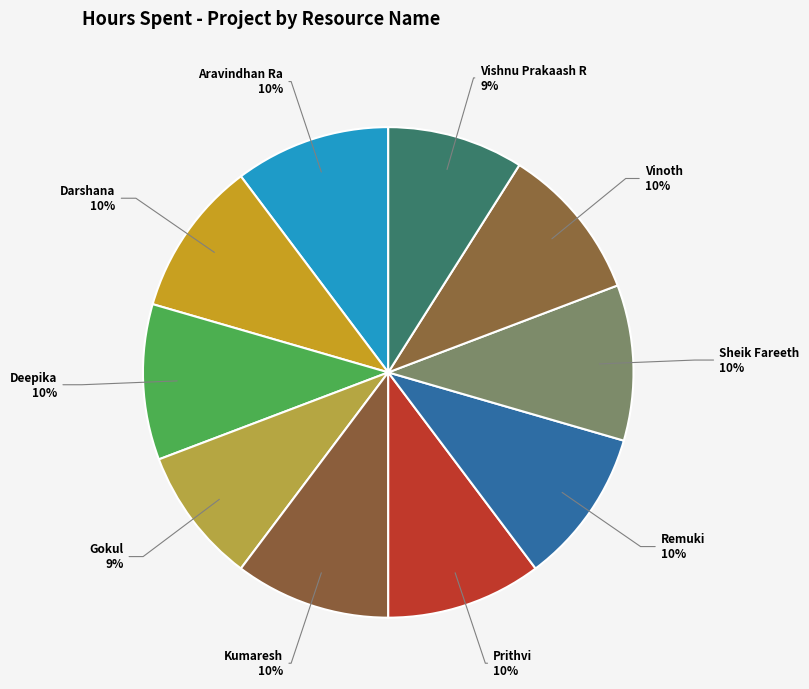

Combined, do Aravindhan Ra and Gokul account for over 50%?

No